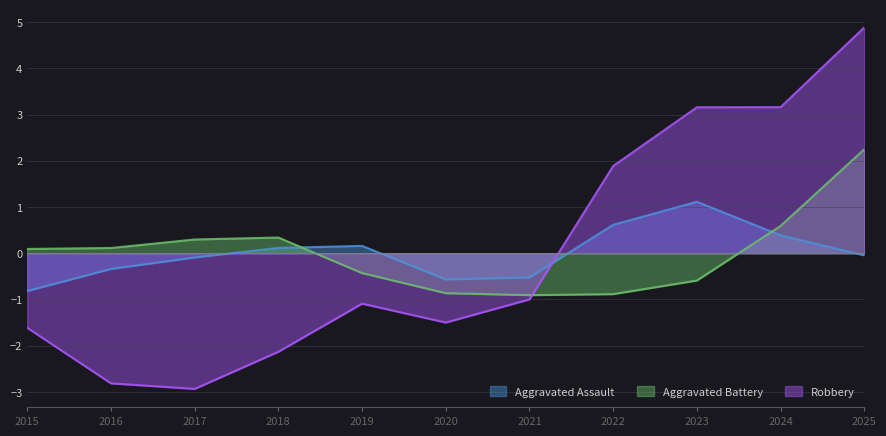

Where is the first local minimum for Robbery?

2017